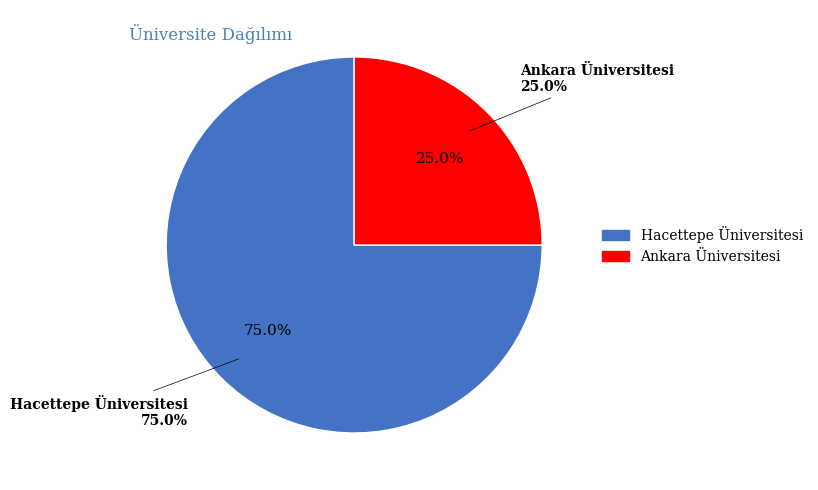

Count the number of slices in the pie.

2